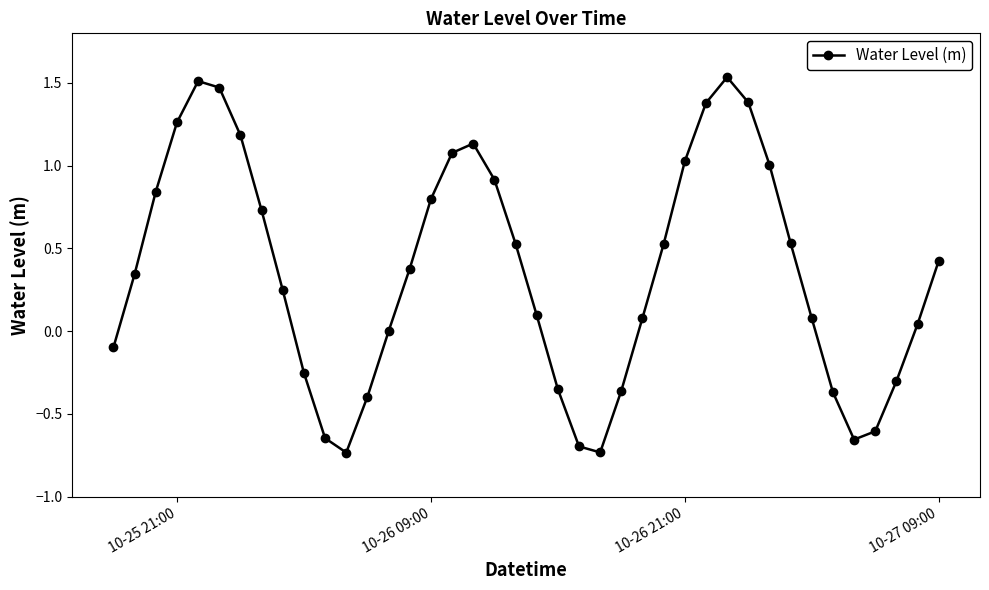

How many interior local peaks (higher than both neighbors) does the data have?

3